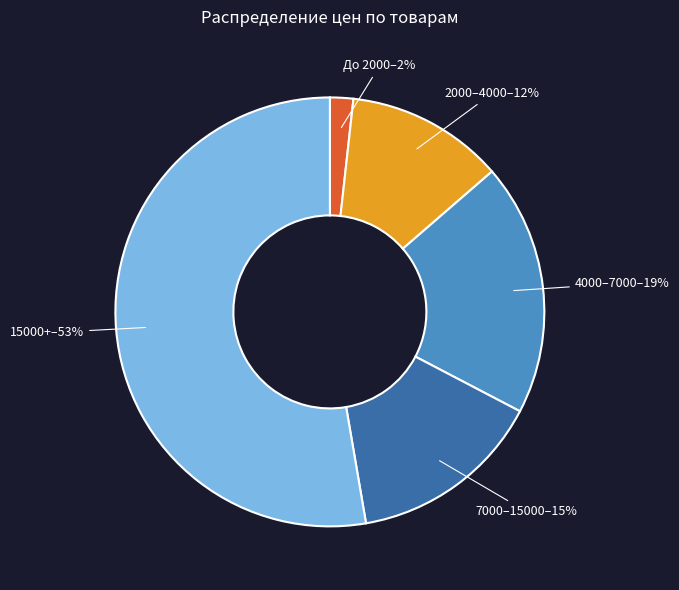

To the nearest percent, what is the average slice percentage?

20%